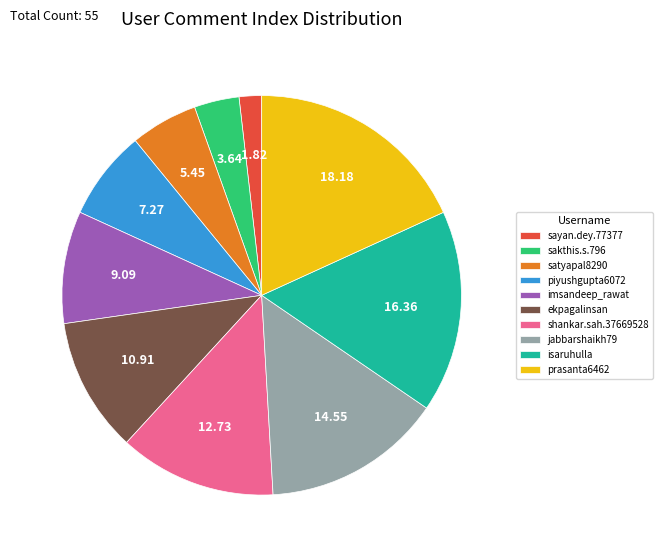

Is piyushgupta6072 the majority of the pie?

No